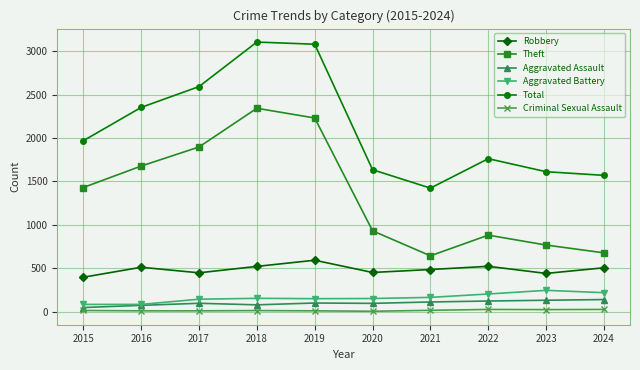

Is this an area chart (filled region under the line)?

No